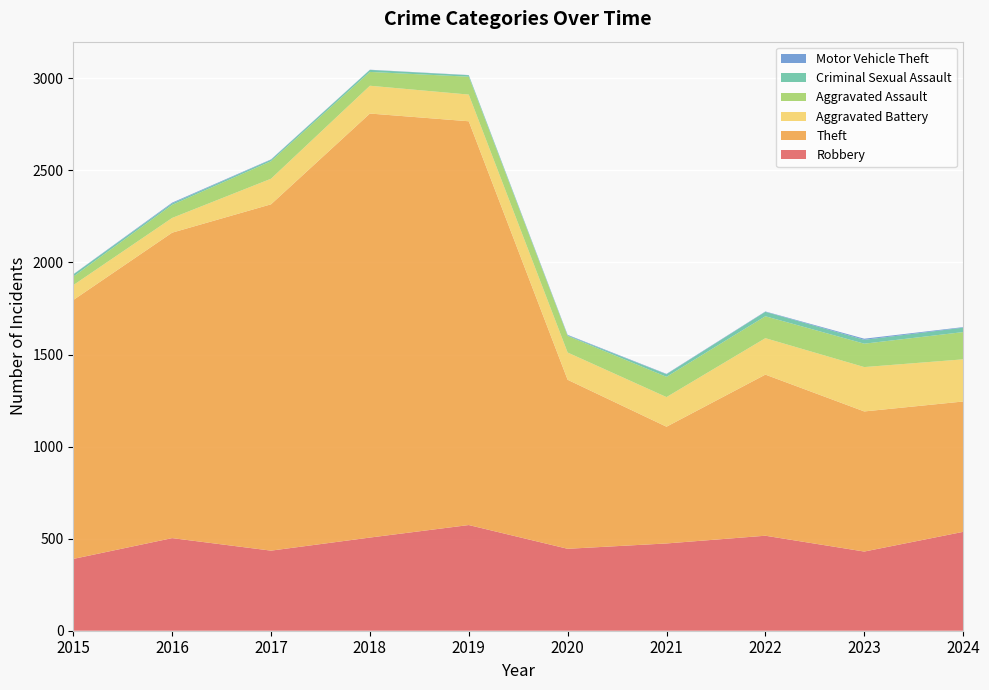

Reading right to left, extract all data points from this chart.

Robbery: 2024=537	2023=430	2022=516	2021=474	2020=445	2019=574	2018=506	2017=435	2016=503	2015=390
Theft: 2024=708	2023=761	2022=875	2021=634	2020=918	2019=2193	2018=2303	2017=1881	2016=1659	2015=1406
Aggravated Battery: 2024=229	2023=241	2022=198	2021=161	2020=148	2019=145	2018=151	2017=139	2016=80	2015=81
Aggravated Assault: 2024=148	2023=127	2022=119	2021=110	2020=90	2019=97	2018=75	2017=95	2016=71	2015=46
Criminal Sexual Assault: 2024=24	2023=21	2022=24	2021=14	2020=3	2019=8	2018=11	2017=8	2016=8	2015=12
Motor Vehicle Theft: 2024=3	2023=6	2022=2	2021=2	2020=3	2019=1	2018=1	2017=2	2016=4	2015=1